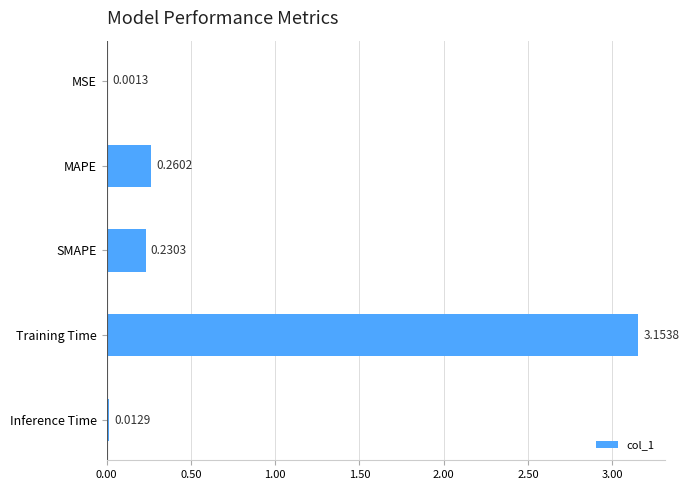

Which category has the highest value across all series?

Training Time